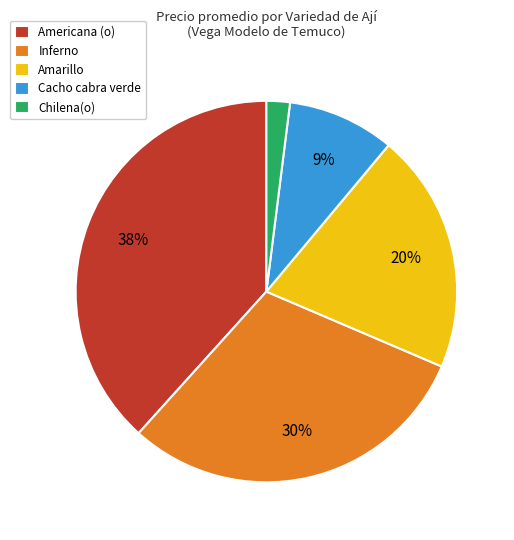

Is Americana (o) the majority of the pie?

No